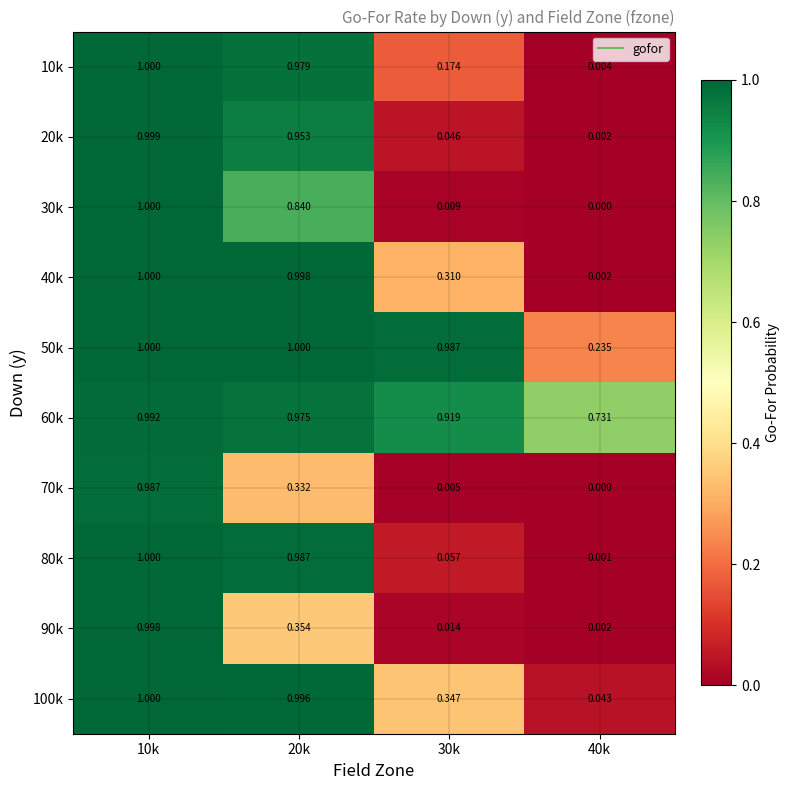

Is the value of 20k at 10k greater than the value of 50k at 30k?

Yes